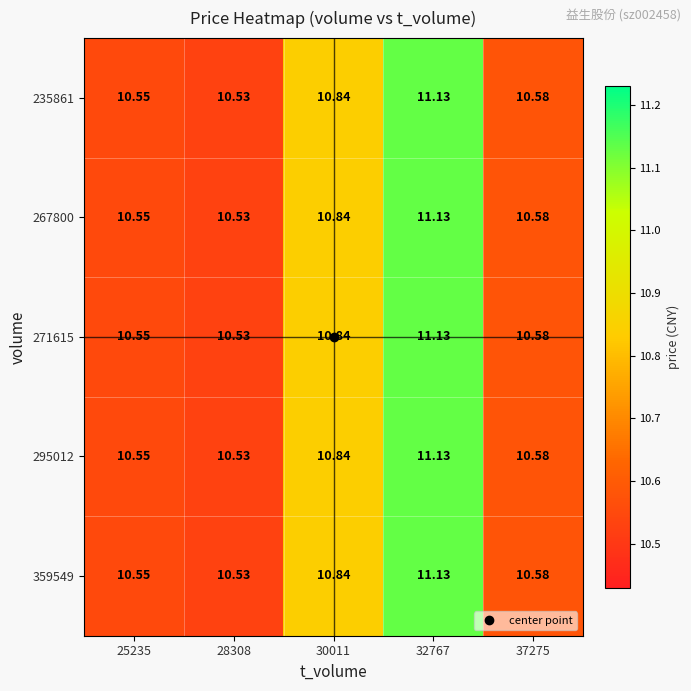

List the series in order of their peak value, lowest first.

235861, 267800, 271615, 295012, 359549